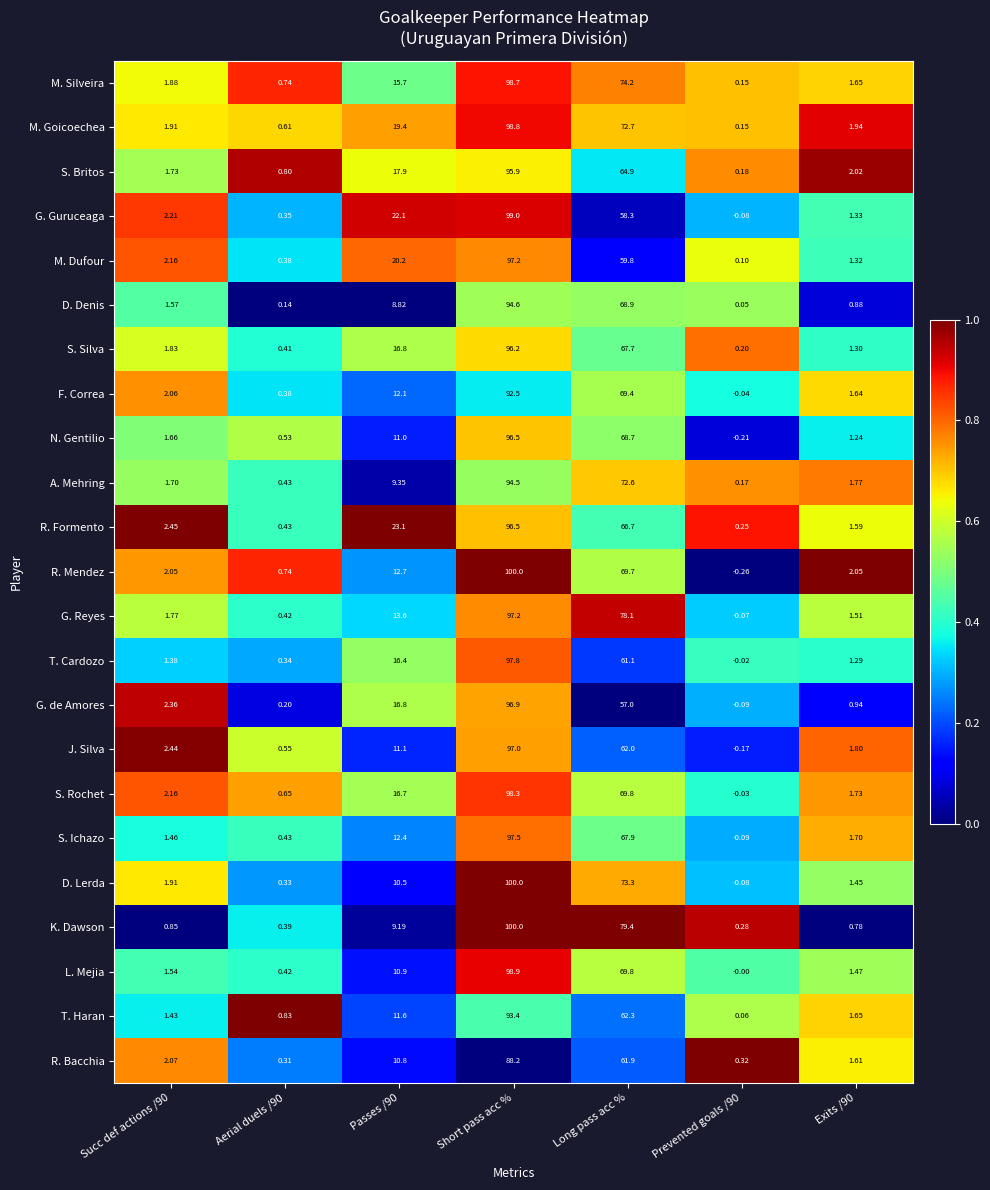

Which series has the largest range (max minus min)?

R. Mendez